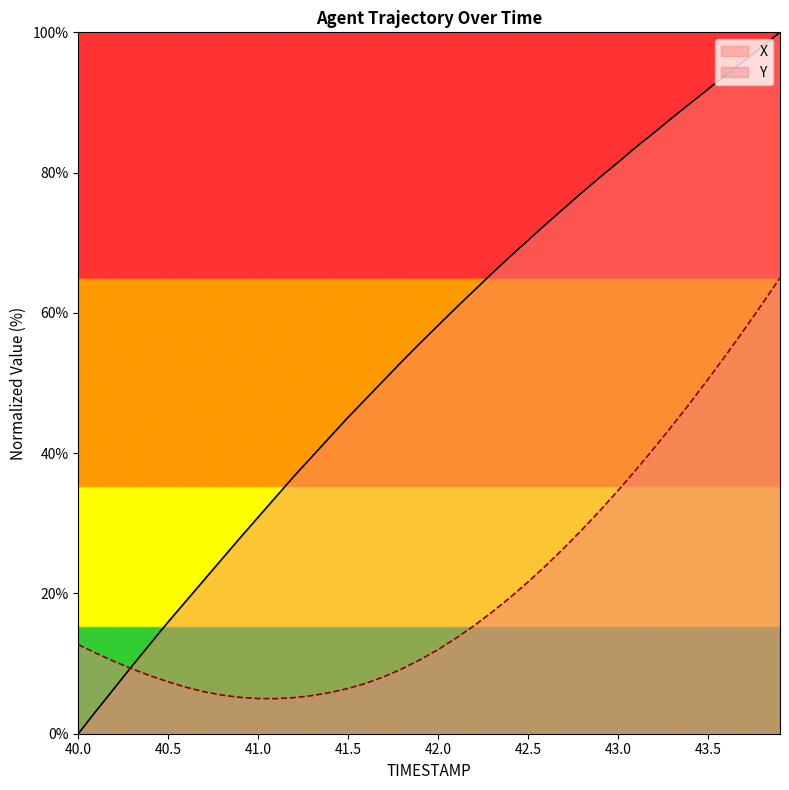

Reading left to right, extract all data points from this chart.

X: 40.0=0.0	40.1=3.3	40.2=6.5	40.3=9.7	40.4=12.8	40.5=16.0	40.6=19.0	40.7=21.9	40.8=24.9	40.9=27.9	41.0=30.9	41.1=33.8	41.2=36.7	41.3=39.5	41.4=42.3	41.5=45.1	41.6=47.8	41.7=50.4	41.8=53.1	41.9=55.7	42.0=58.2	42.1=60.7	42.2=63.2	42.3=65.6	42.4=68.0	42.5=70.3	42.6=72.7	42.7=74.9	42.8=77.2	42.9=79.3	43.0=81.5	43.1=83.6	43.2=85.7	43.3=87.8	43.4=89.8	43.5=91.9	43.6=93.9	43.7=95.9	43.8=98.0	43.9=100.0
Y: 40.0=12.7	40.1=11.5	40.2=10.3	40.3=9.2	40.4=8.3	40.5=7.4	40.6=6.6	40.7=6.0	40.8=5.5	40.9=5.2	41.0=5.0	41.1=5.0	41.2=5.1	41.3=5.4	41.4=5.9	41.5=6.5	41.6=7.2	41.7=8.1	41.8=9.3	41.9=10.5	42.0=12.0	42.1=13.6	42.2=15.4	42.3=17.3	42.4=19.4	42.5=21.6	42.6=24.0	42.7=26.5	42.8=29.1	42.9=31.8	43.0=34.7	43.1=37.6	43.2=40.7	43.3=43.9	43.4=47.2	43.5=50.5	43.6=54.0	43.7=57.6	43.8=61.2	43.9=65.0